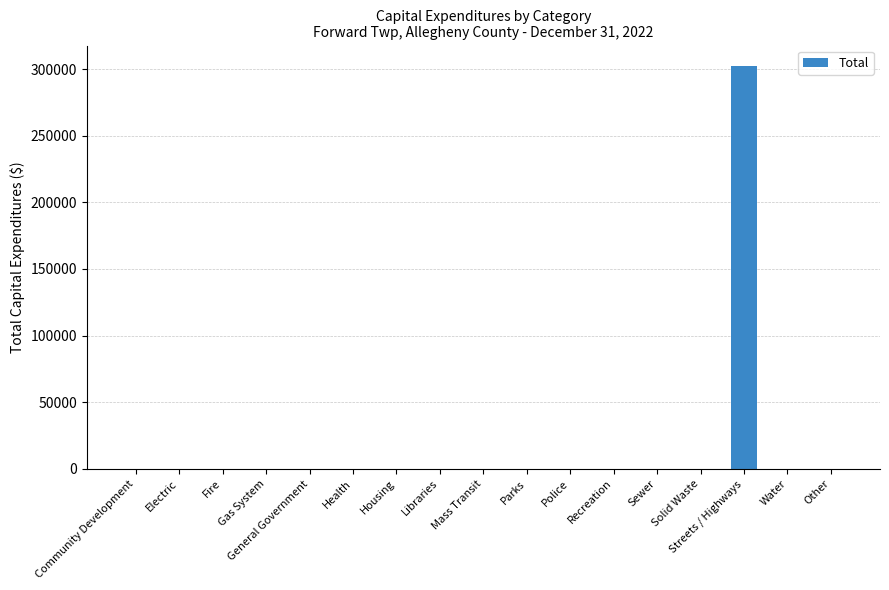

Reading left to right, list all the values displayed in this chart.

Community Development=0	Electric=0	Fire=0	Gas System=0	General Government=0	Health=0	Housing=0	Libraries=0	Mass Transit=0	Parks=0	Police=0	Recreation=0	Sewer=0	Solid Waste=0	Streets / Highways=302550	Water=0	Other=0